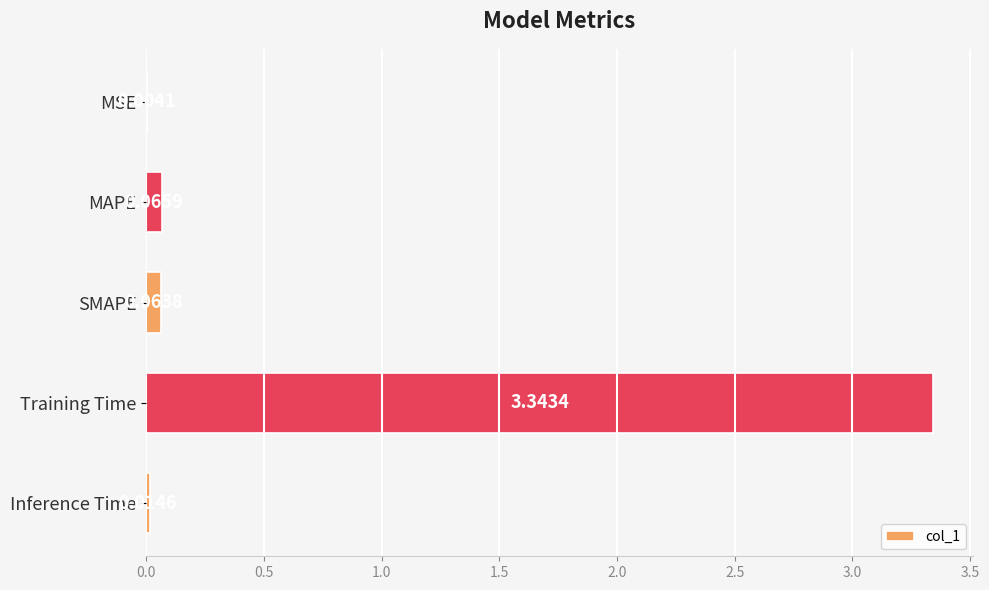

What is the change in value from MSE to MAPE?

+0.1